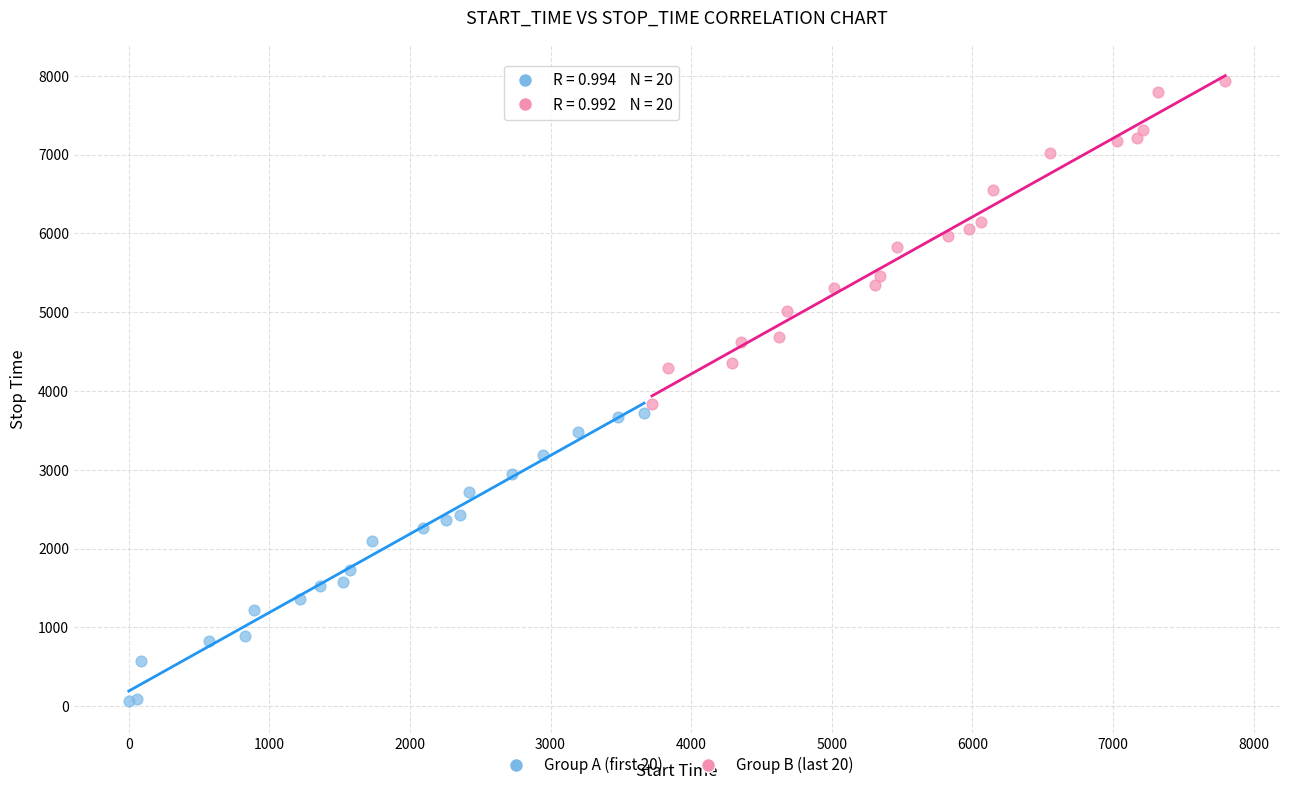

What are all the series names shown in the legend?

Group A (first 20), Group B (last 20)